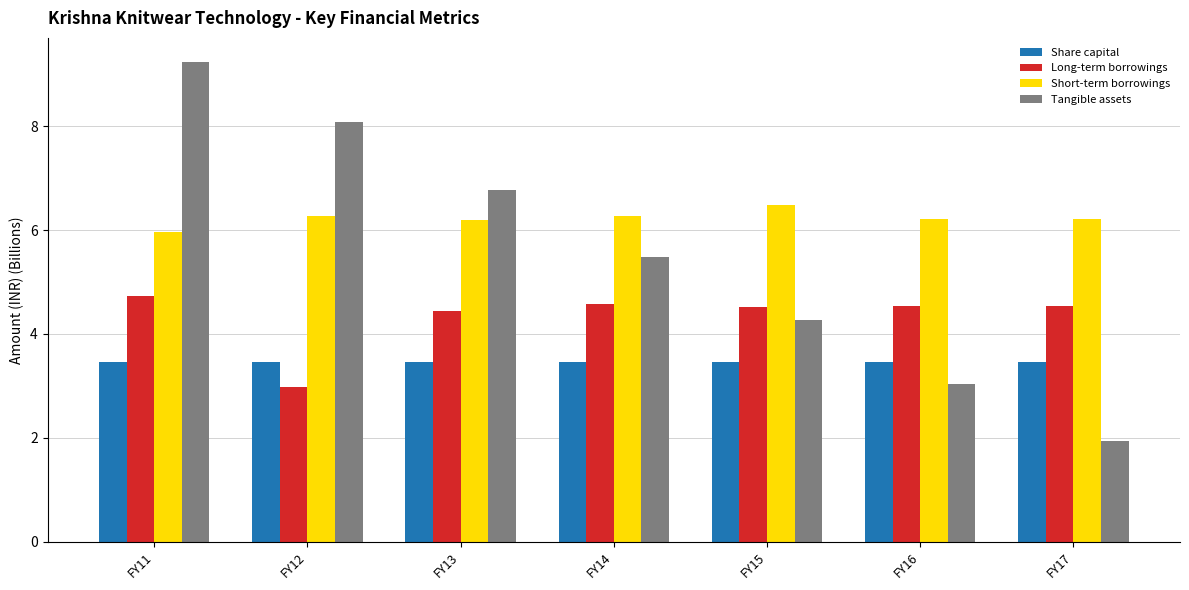

What is the highest value of the Short-term borrowings series?

6.5